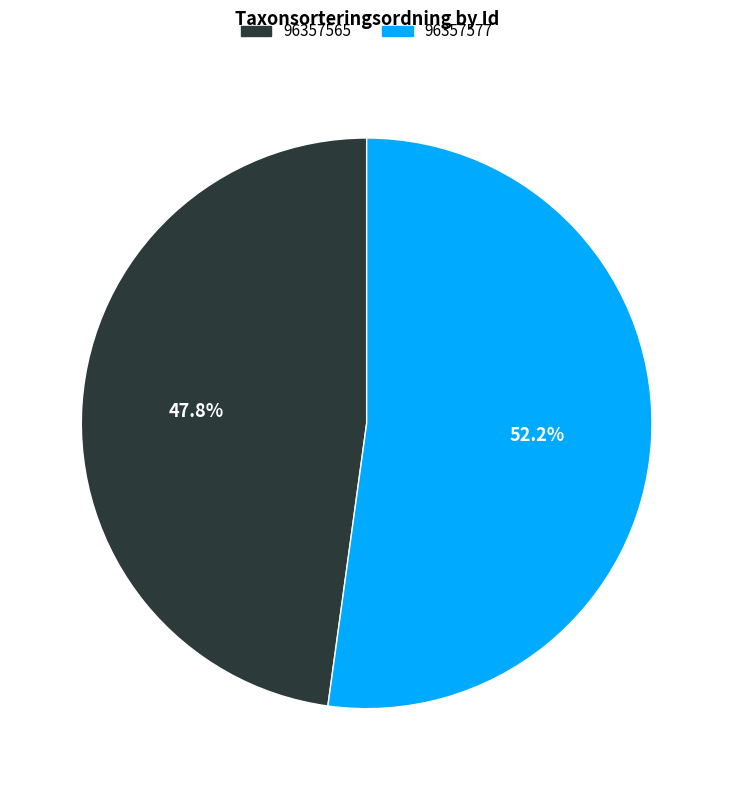

Count the number of slices in the pie.

2